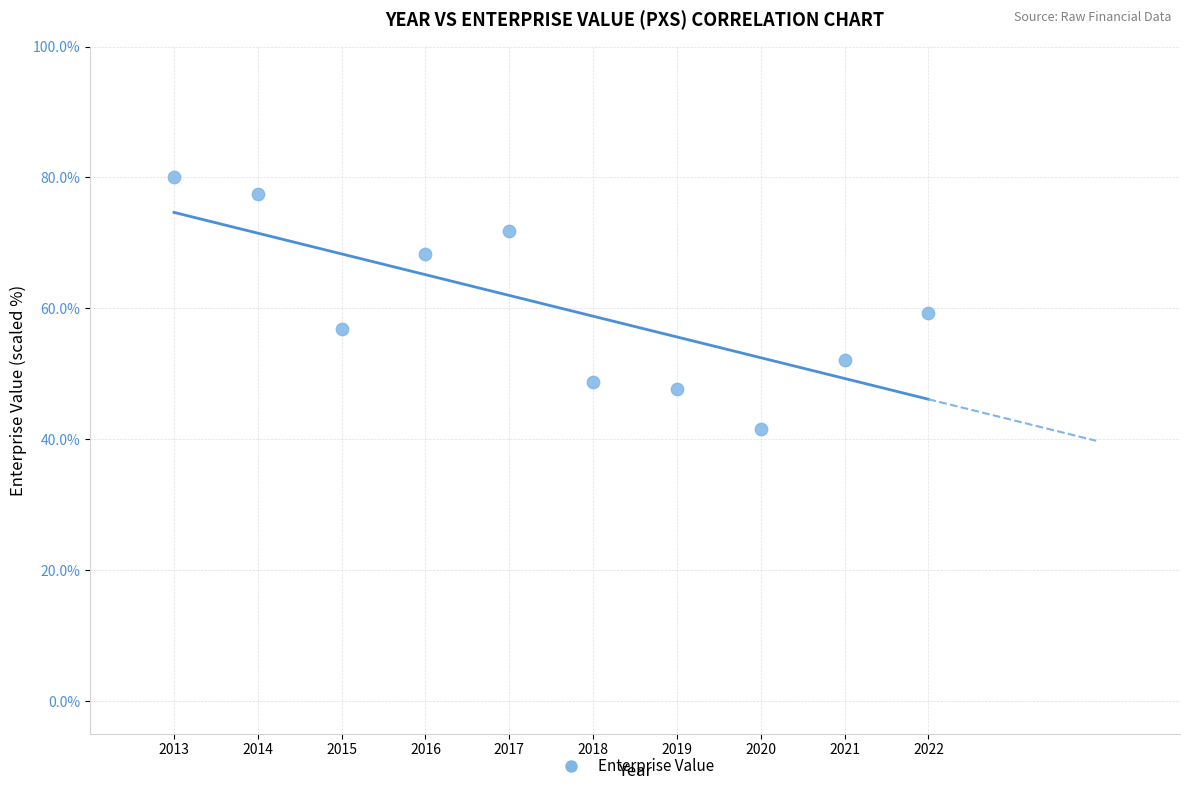

What is the range of Y values (max minus min)?

38.4